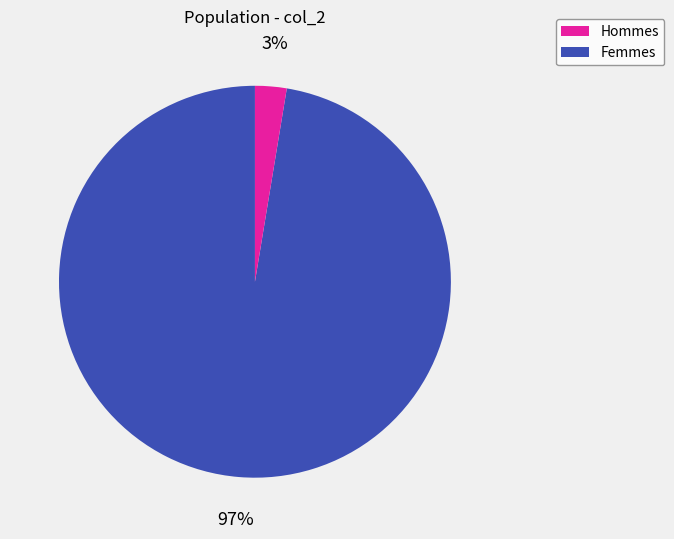

Is there any slice that represents more than half of the pie?

Yes